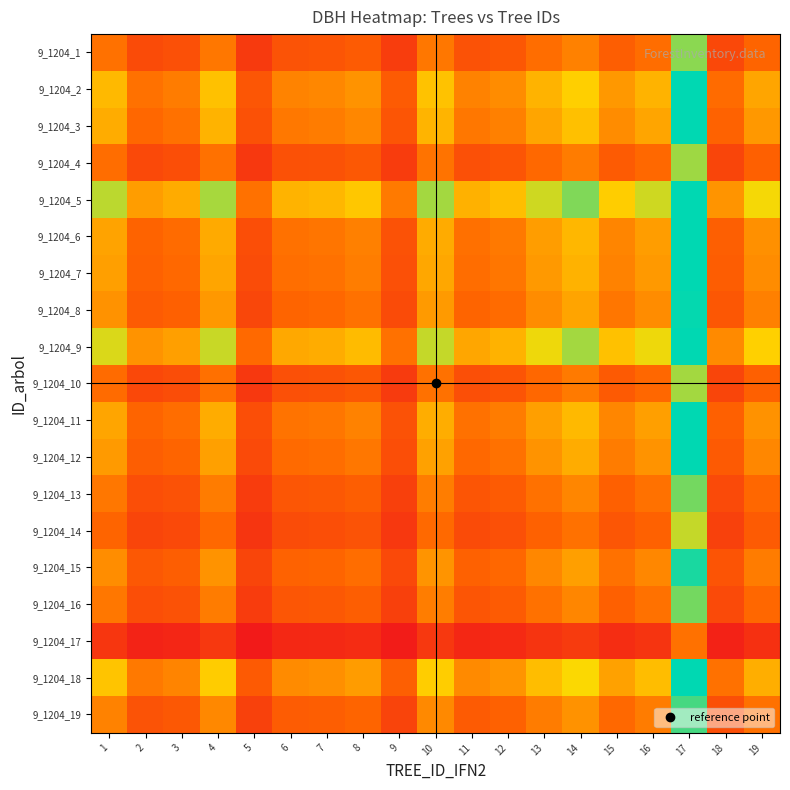

At how many categories does at least one series exceed 1?

18